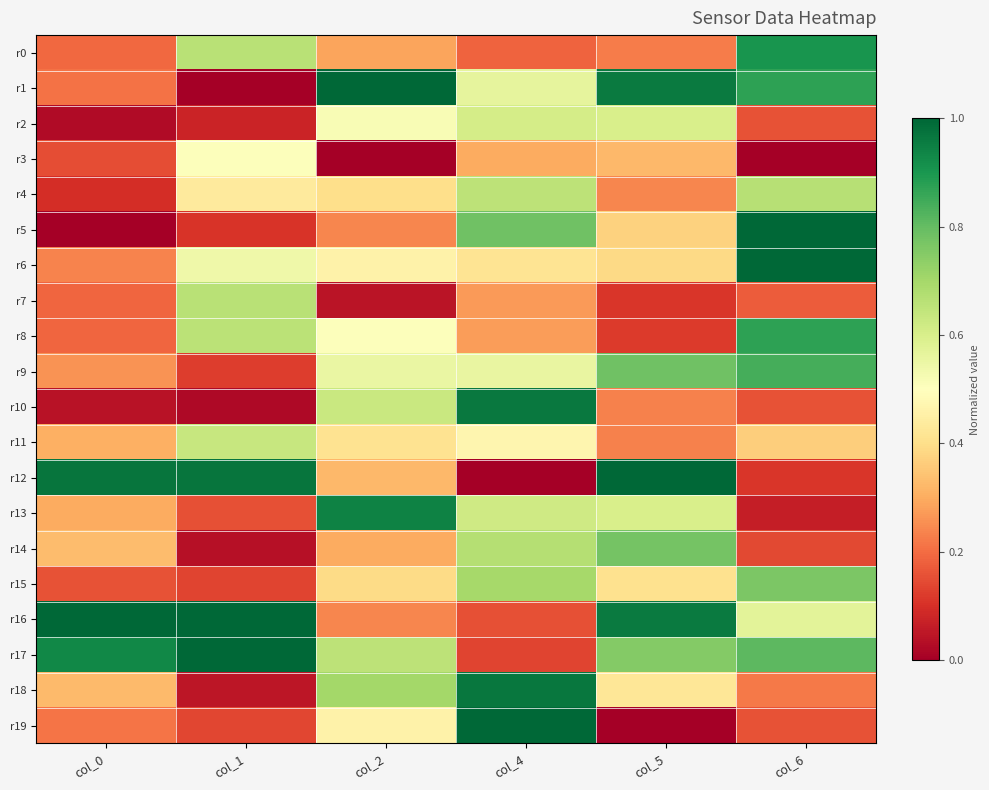

Which series has the widest spread of values?

r1